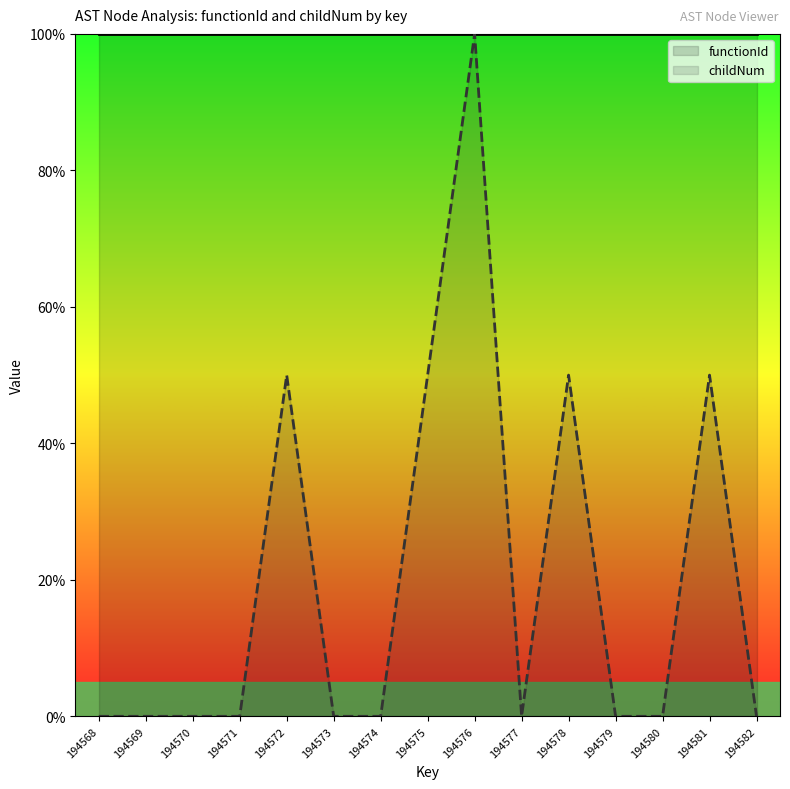

How many data points does each series have?

15